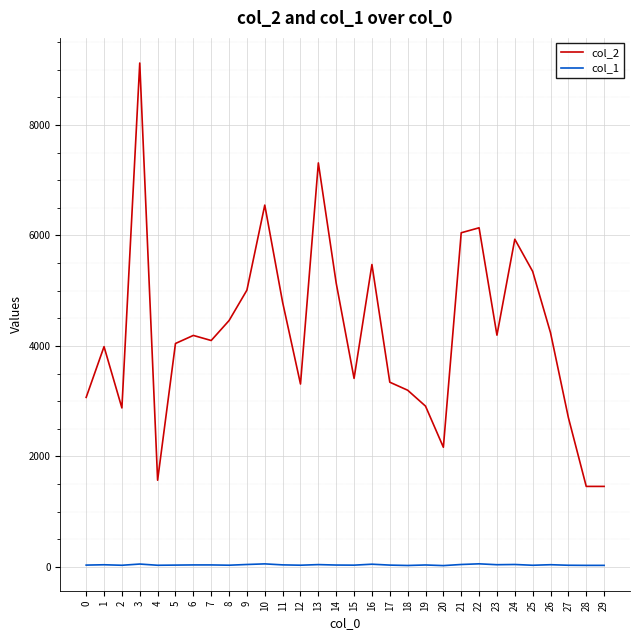

True or false: col_1 and col_2 intersect in this chart.

False